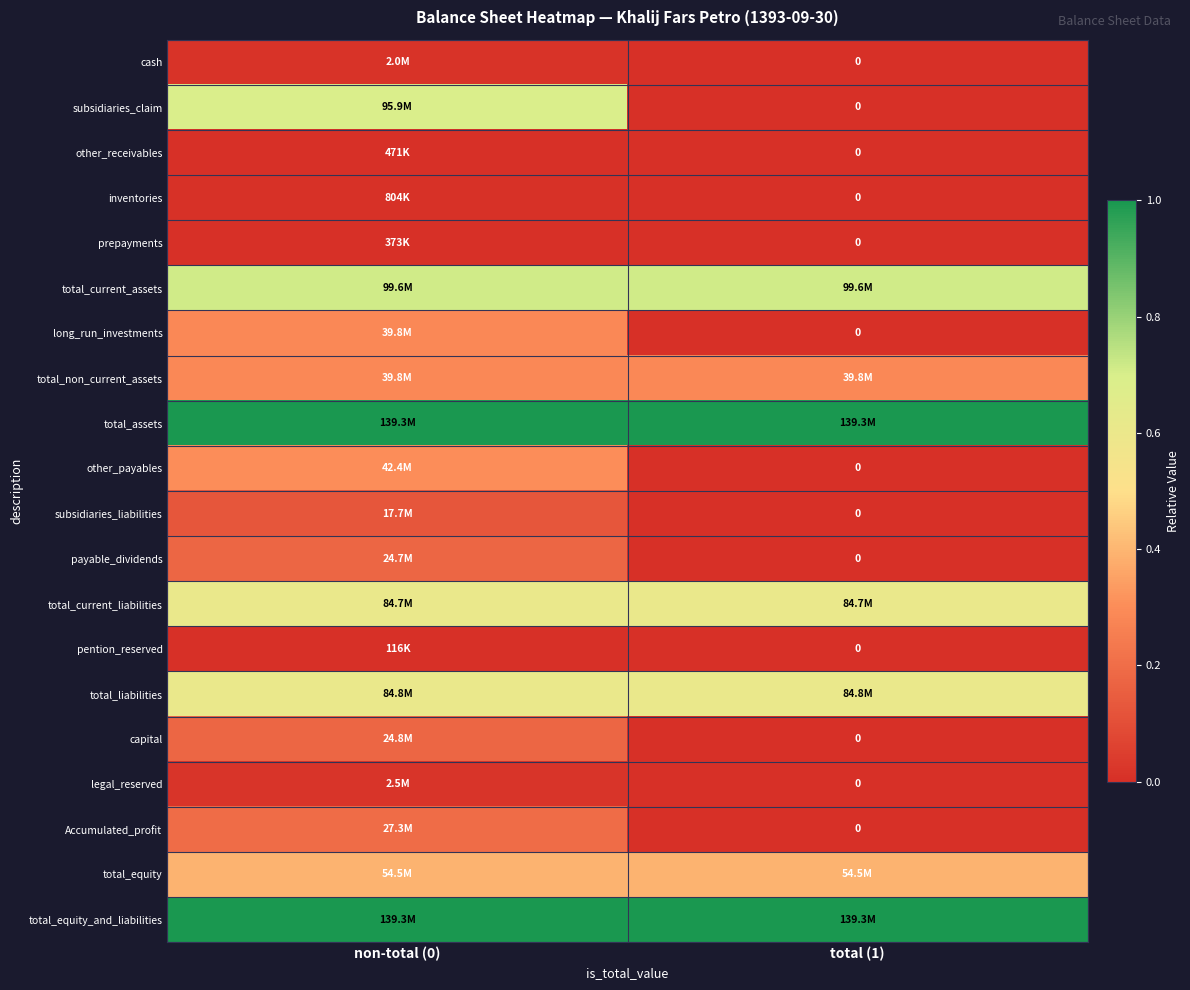

Which label corresponds to the largest value in the chart?

non-total (0)